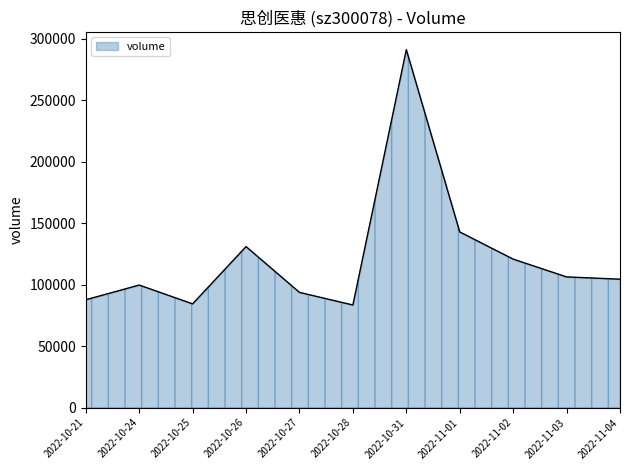

Read the value at 2022-10-21, to the nearest 100.

87700